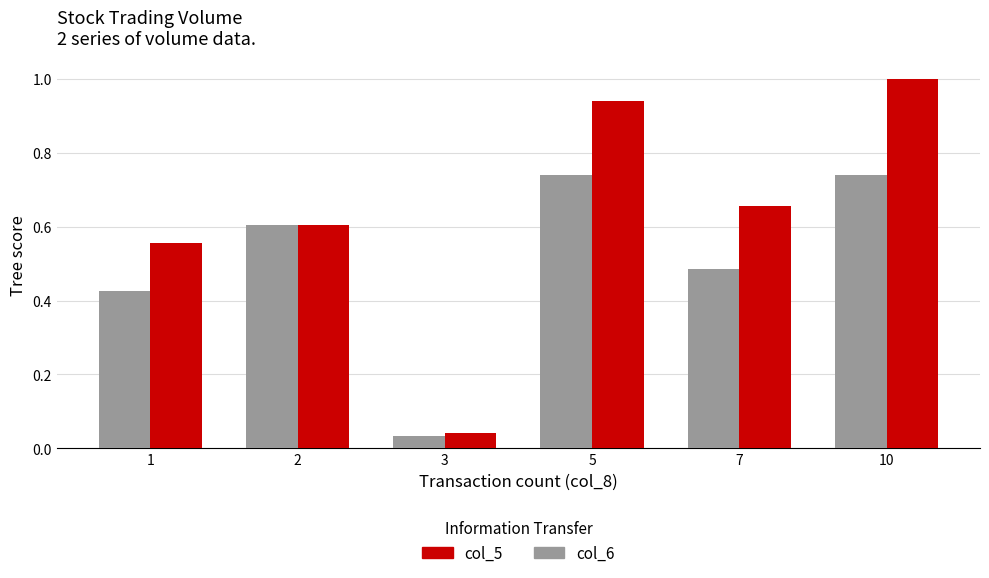

What is the total value across all series at 2?

1.2